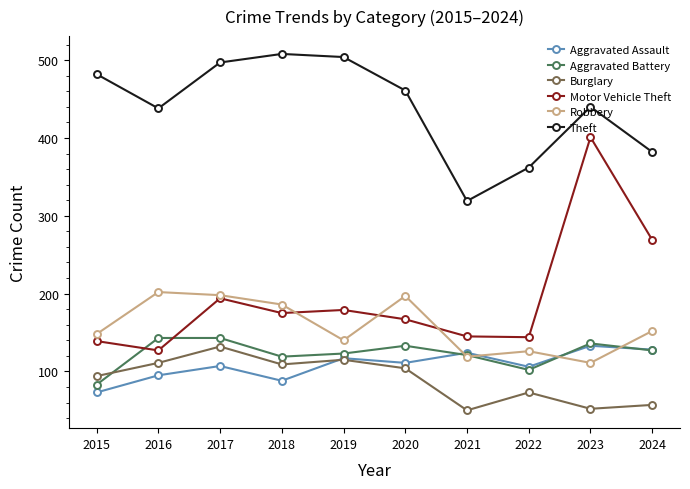

What is the value of the Motor Vehicle Theft point at the 1st from the left?

139